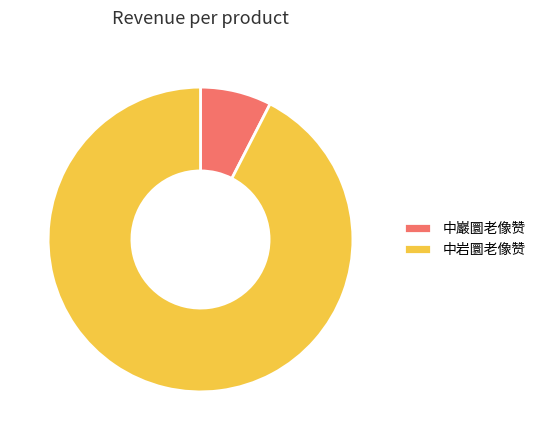

Rank the categories by value from highest to lowest.

中岩圜老像赞, 中巖圜老像赞